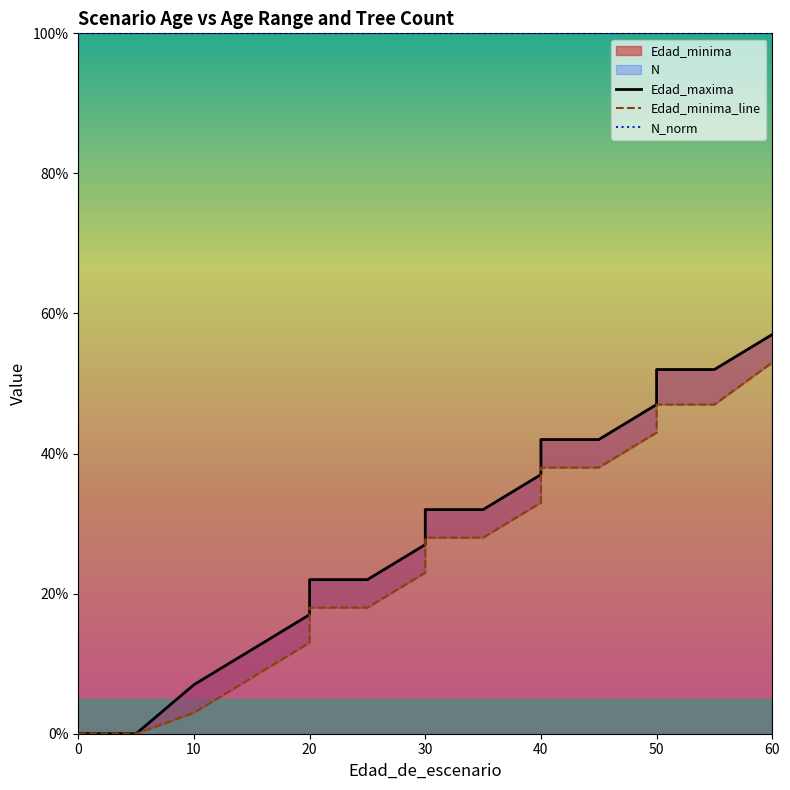

What is the total value across all series at 10?

100